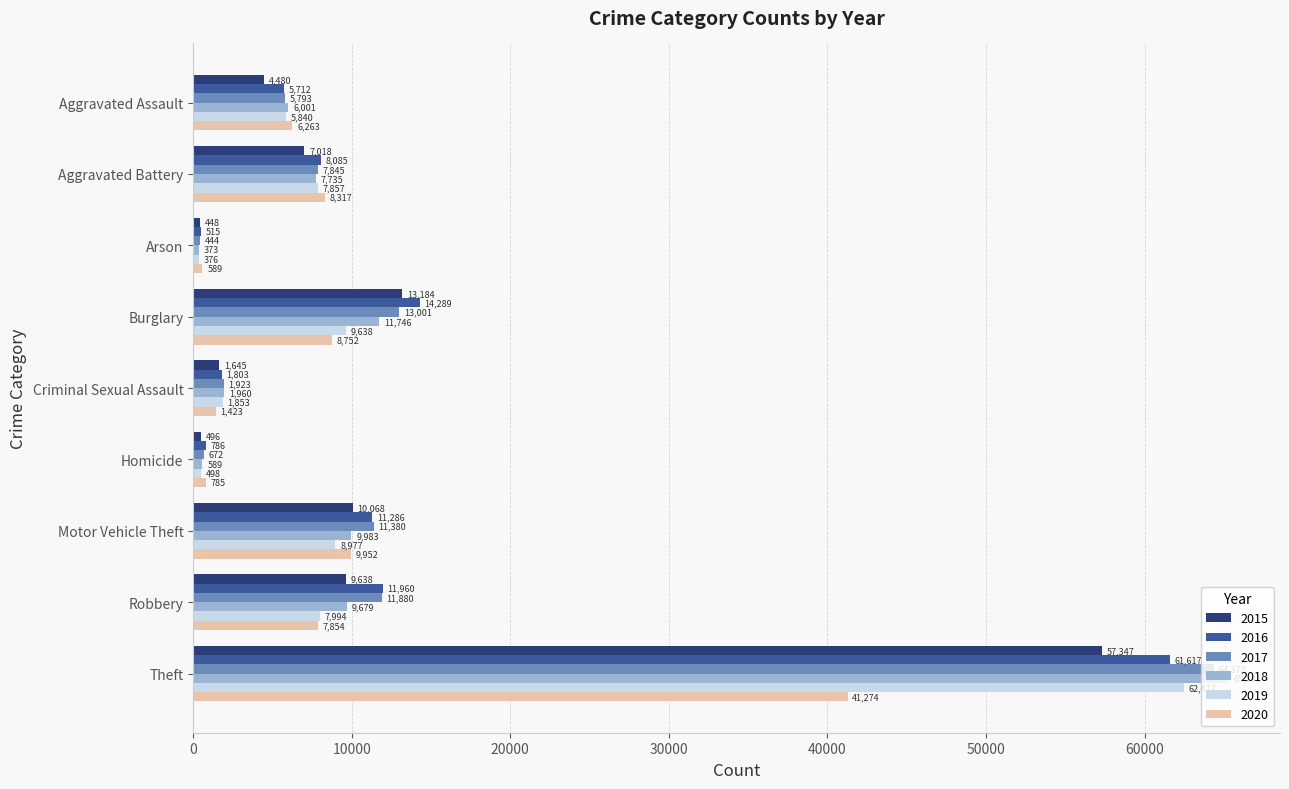

What is the difference between the maximum and second lowest values in the 2015 series?

56851